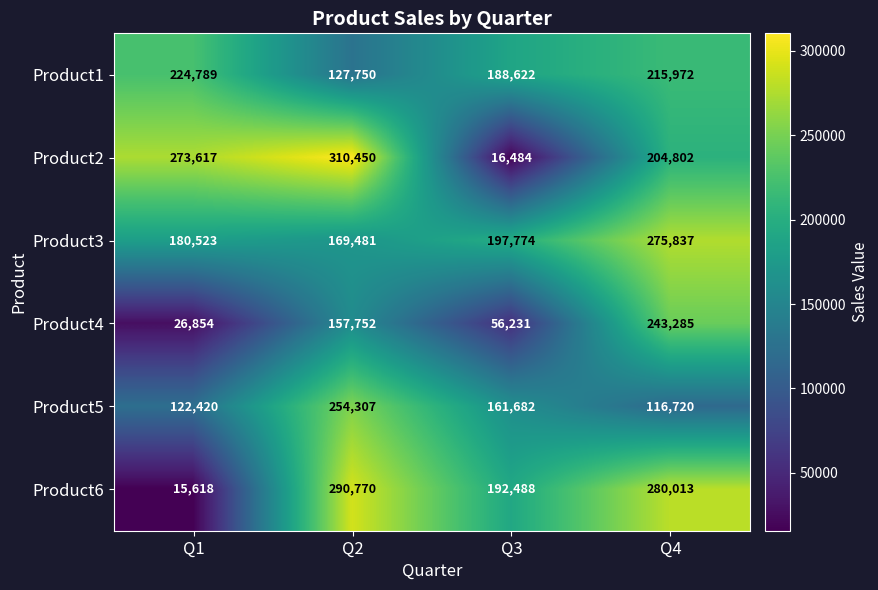

At which label does Product2 reach its peak?

Q2